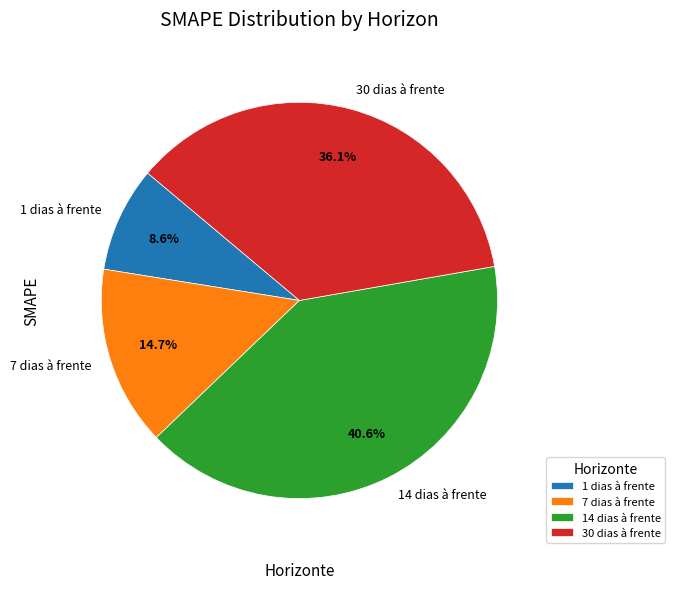

Is there a majority slice in this chart?

No